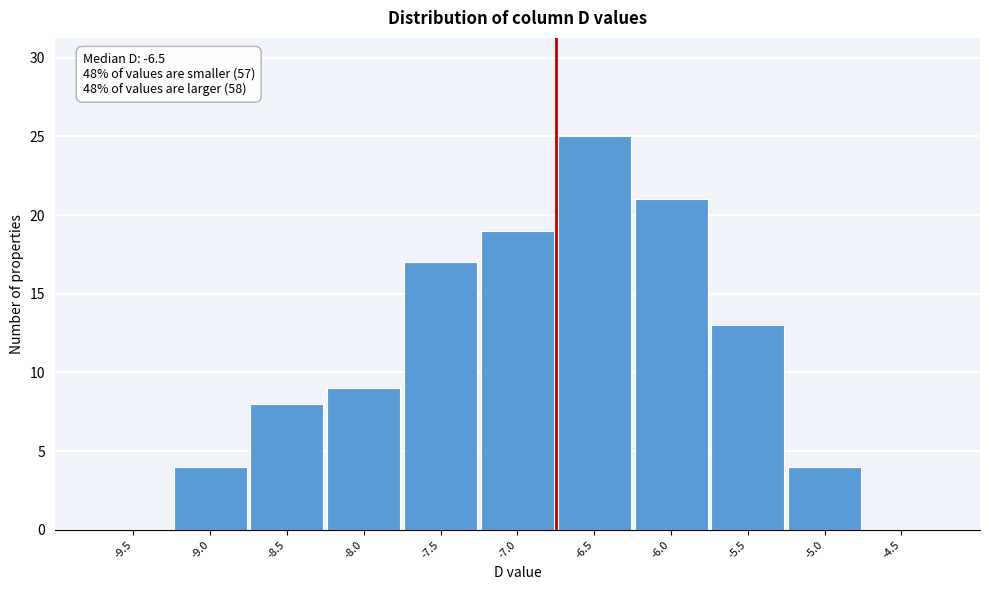

Reading right to left, extract all data points from this chart.

-4.5=0	-5.0=4	-5.5=13	-6.0=21	-6.5=25	-7.0=19	-7.5=17	-8.0=9	-8.5=8	-9.0=4	-9.5=0